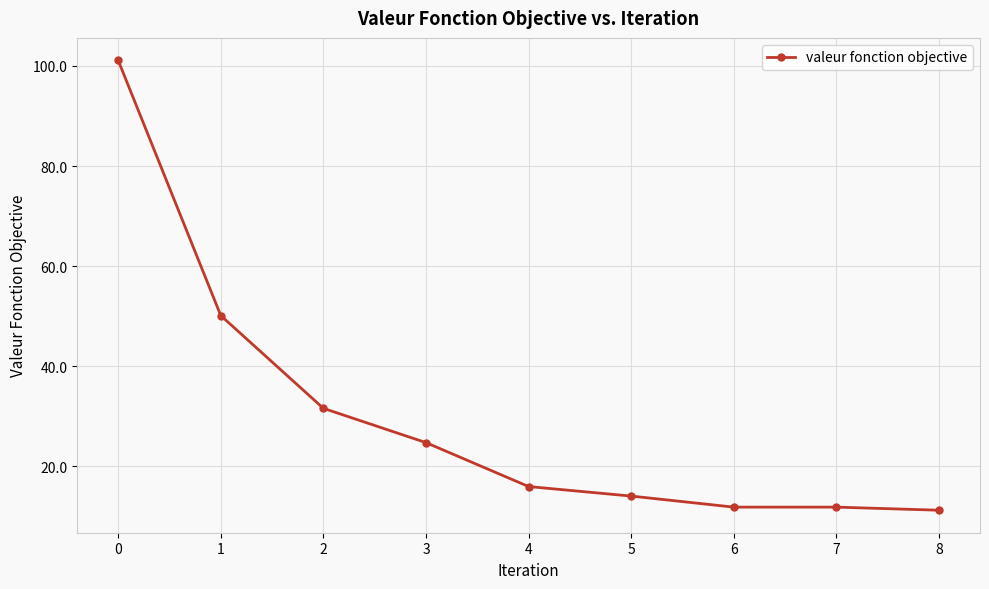

Is it true that the value at 5 is 14.0?

True